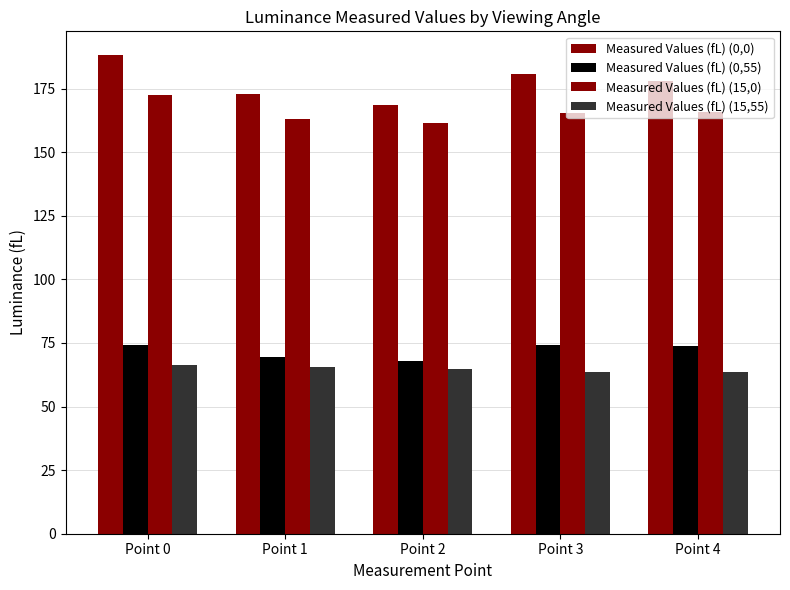

What is the difference between the Measured Values (fL) (0,55) values at Point 2 and Point 3?

6.4